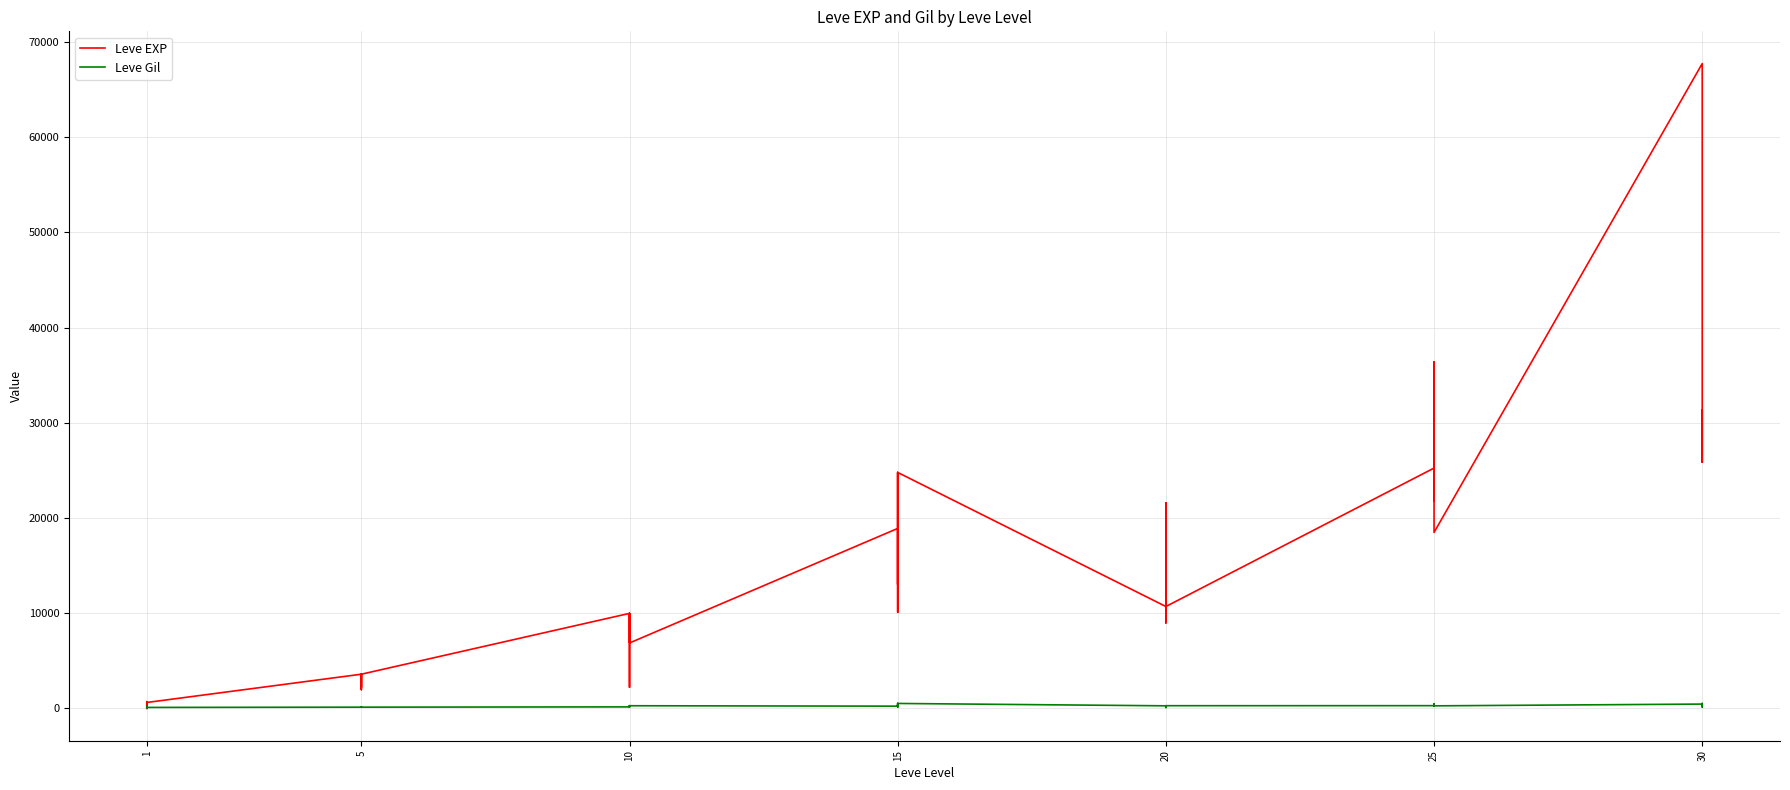

What is the minimum value shown in the chart?

1